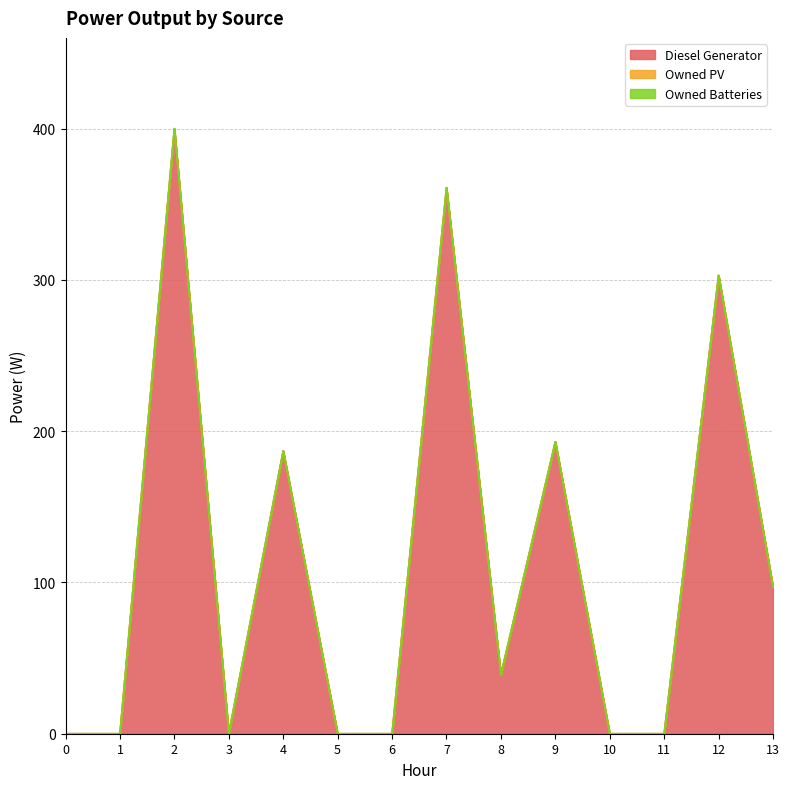

True or false: Diesel Generator and Owned PV cross at least once.

False